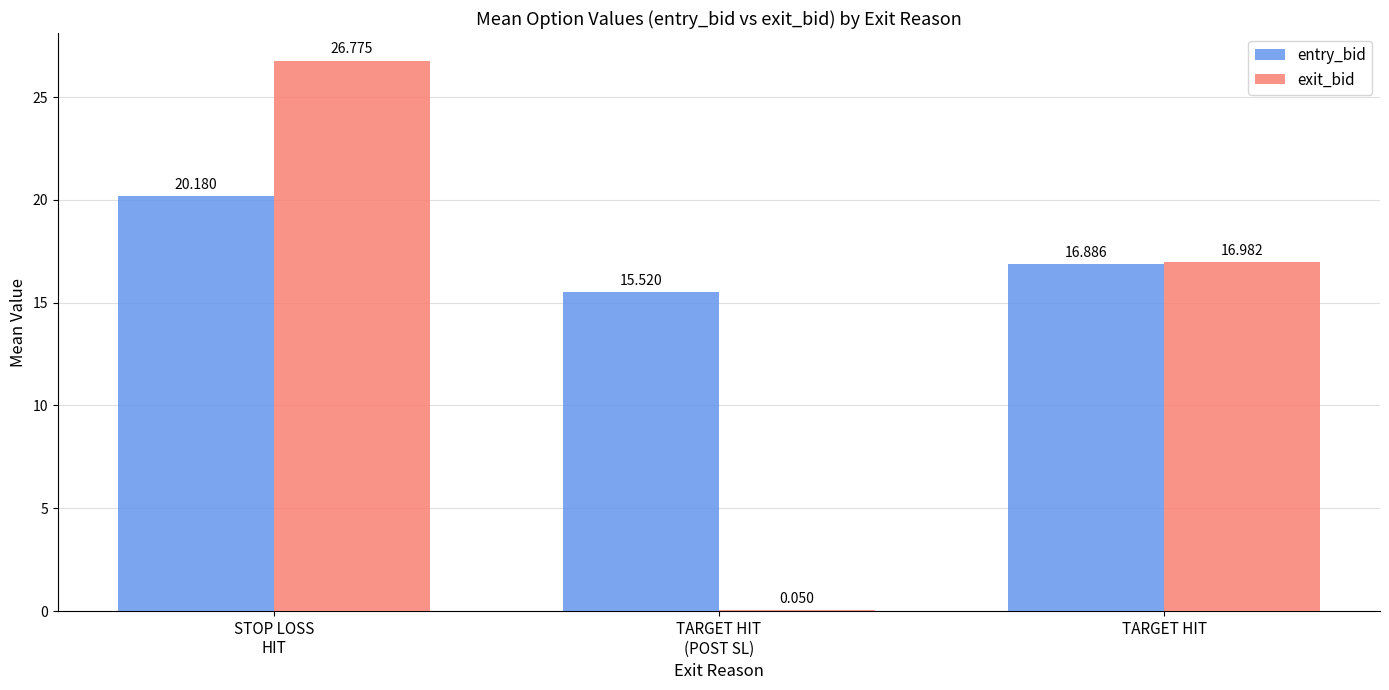

At which label is entry_bid closest to 17?

TARGET HIT